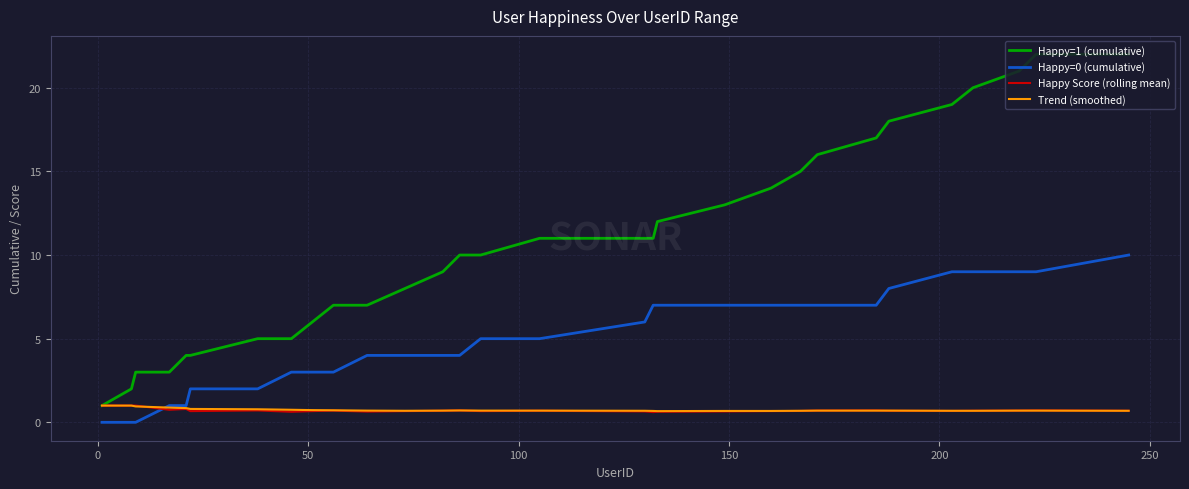

Which series has the largest total across all categories?

Happy=1 (cumulative)